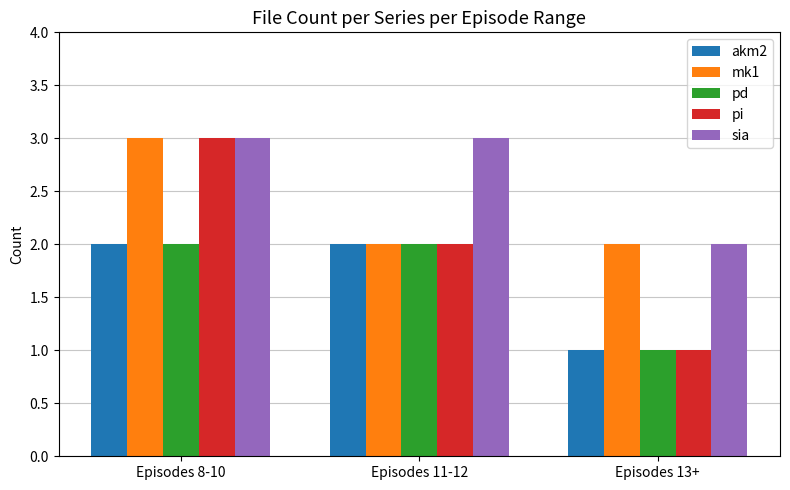

What are all the series names shown in the legend?

akm2, mk1, pd, pi, sia